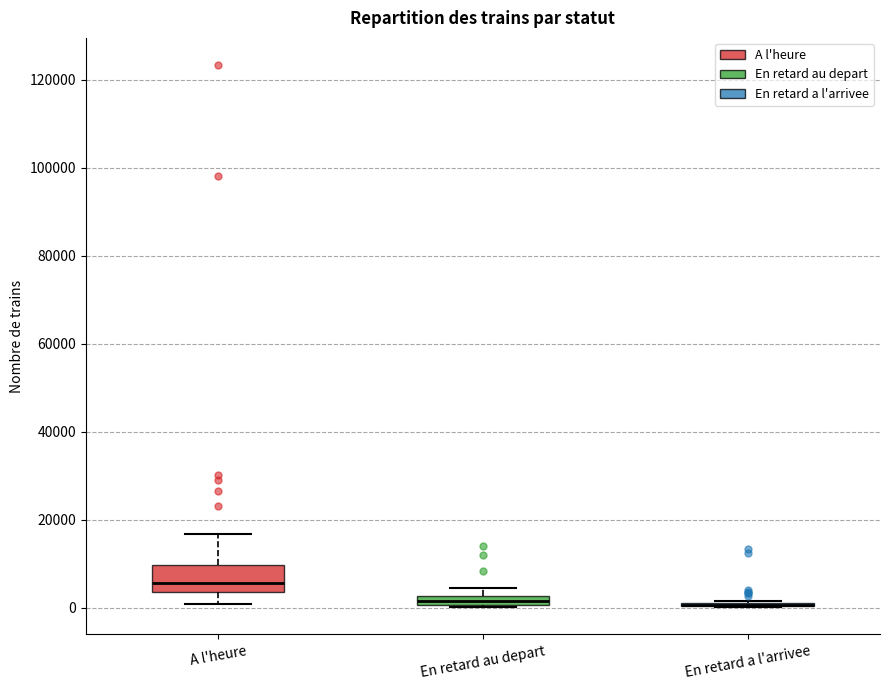

Where is the upper edge of the box for A l'heure on the y-axis? The values are not printed on the chart, so give them approximately, as read against the axis.

10000